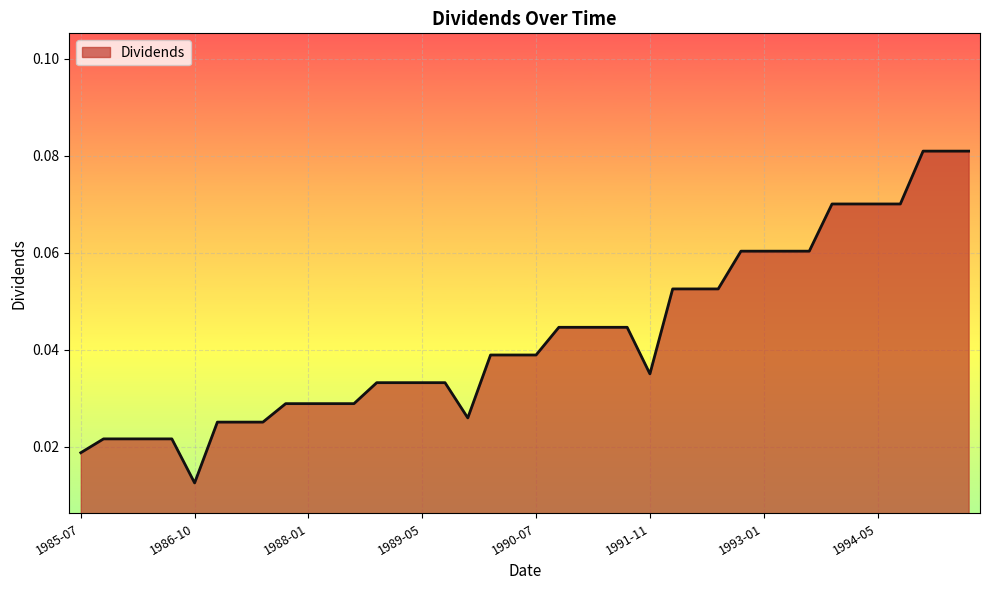

How many lines are shown in the chart?

1